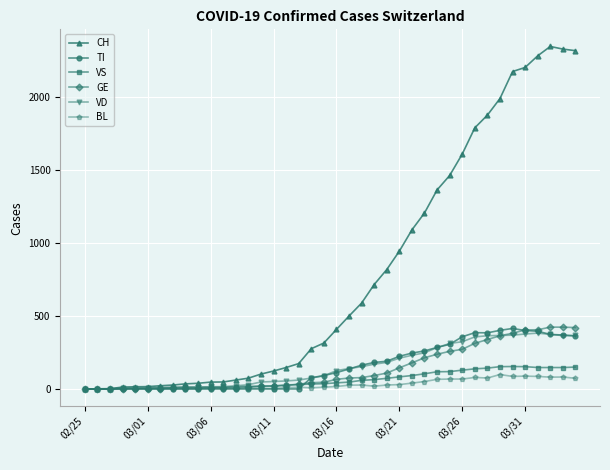

How many values in the VD series are below 126?

20